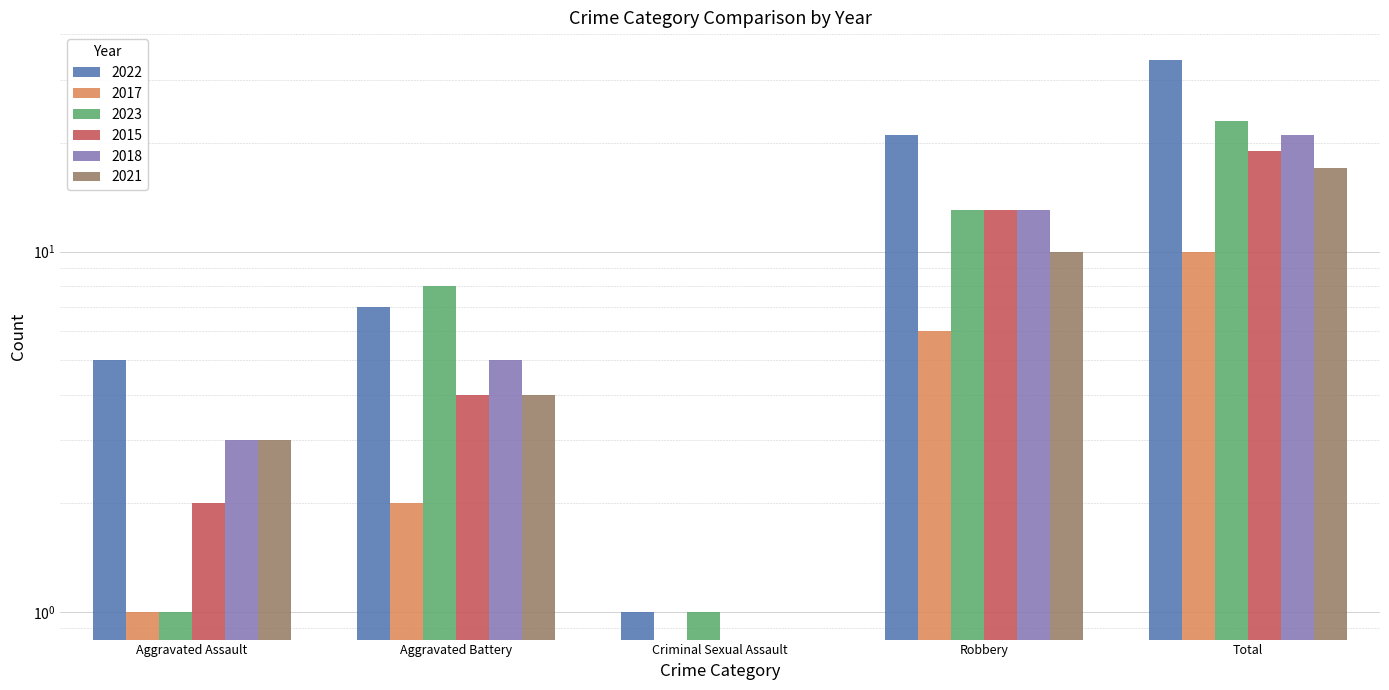

Rank the series by their maximum value, from lowest to highest.

2017, 2021, 2015, 2018, 2023, 2022